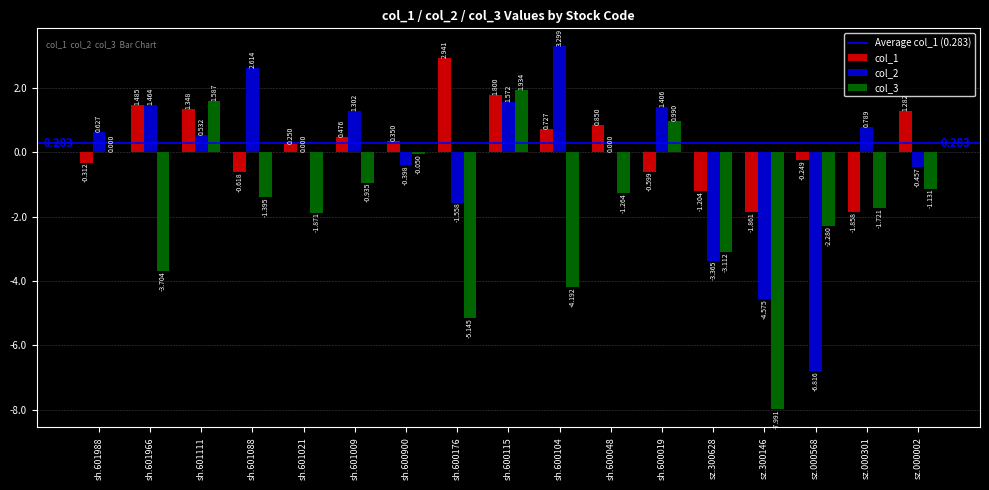

Is the value of col_3 at sz.300628 greater than the value of col_1 at sh.600048?

No